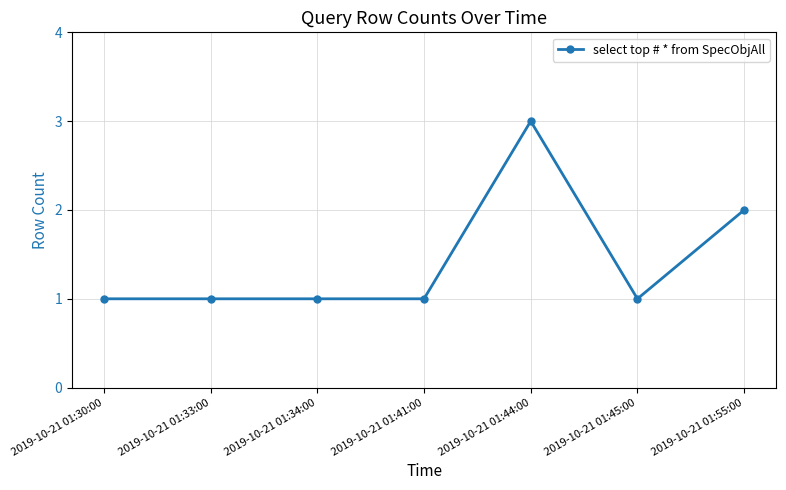

What is the minimum value shown in the chart?

1